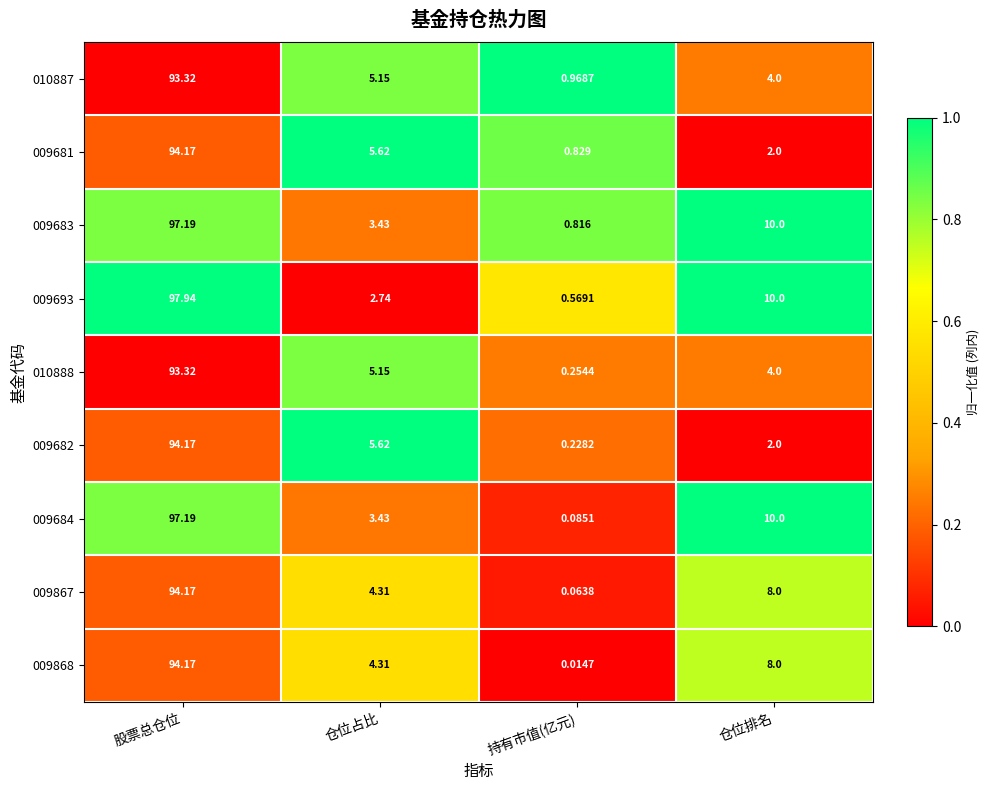

At which category is the sum across all series the highest?

股票总仓位